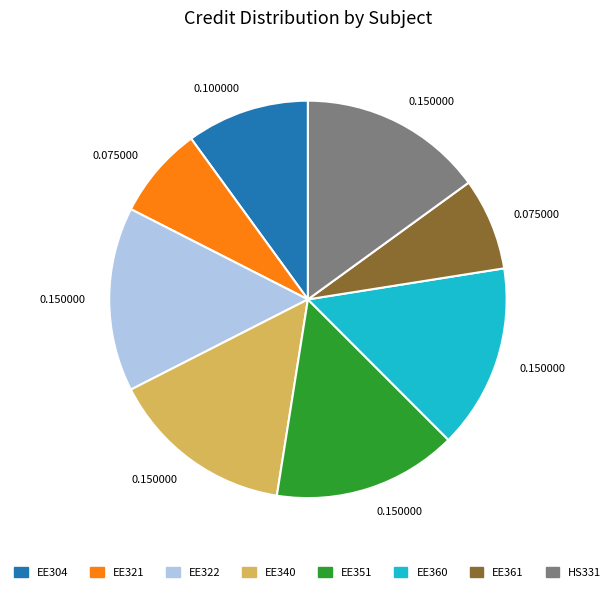

Does any single category account for the majority?

No